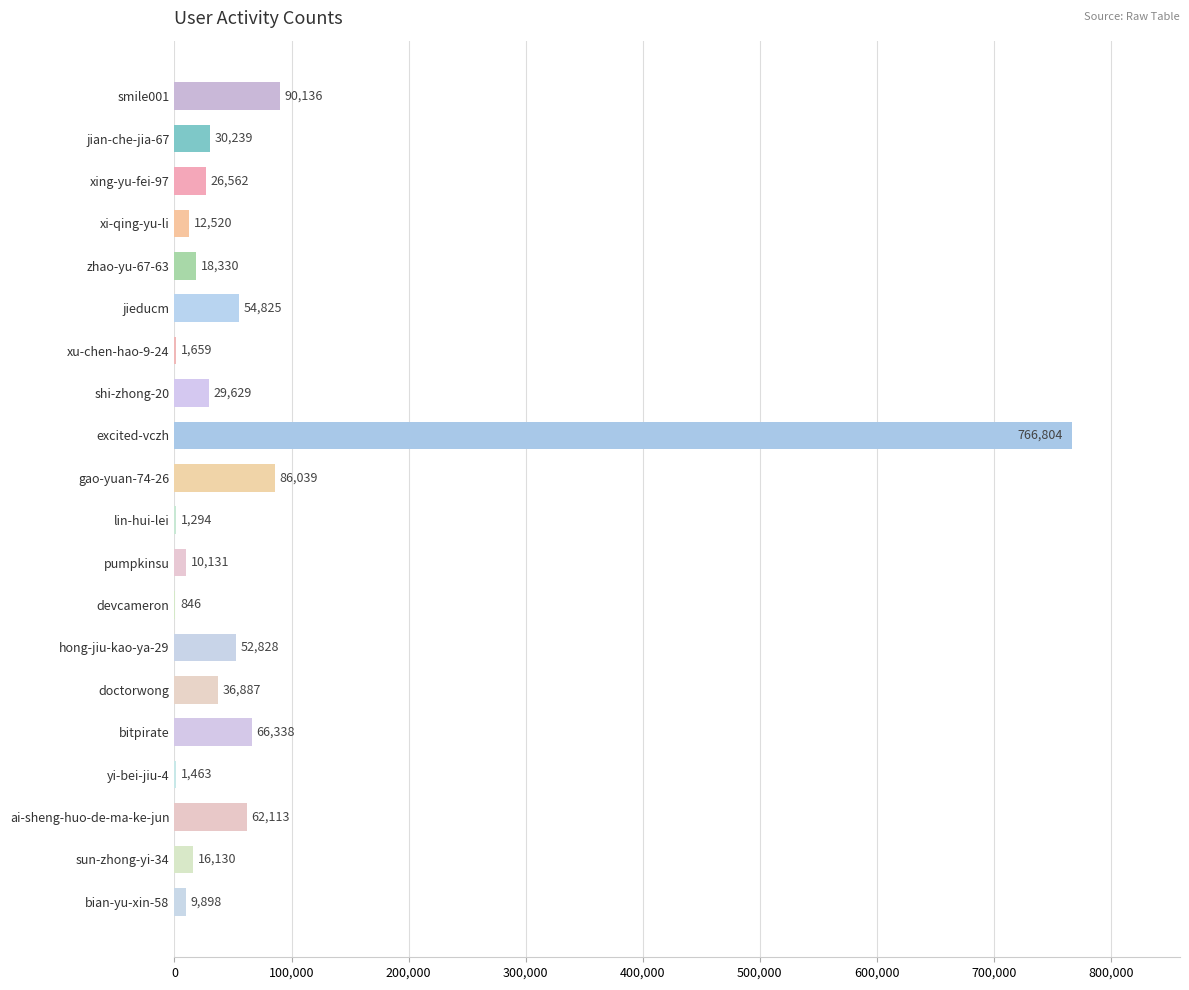

The chart shows a value of 90136 at smile001. True or false?

True